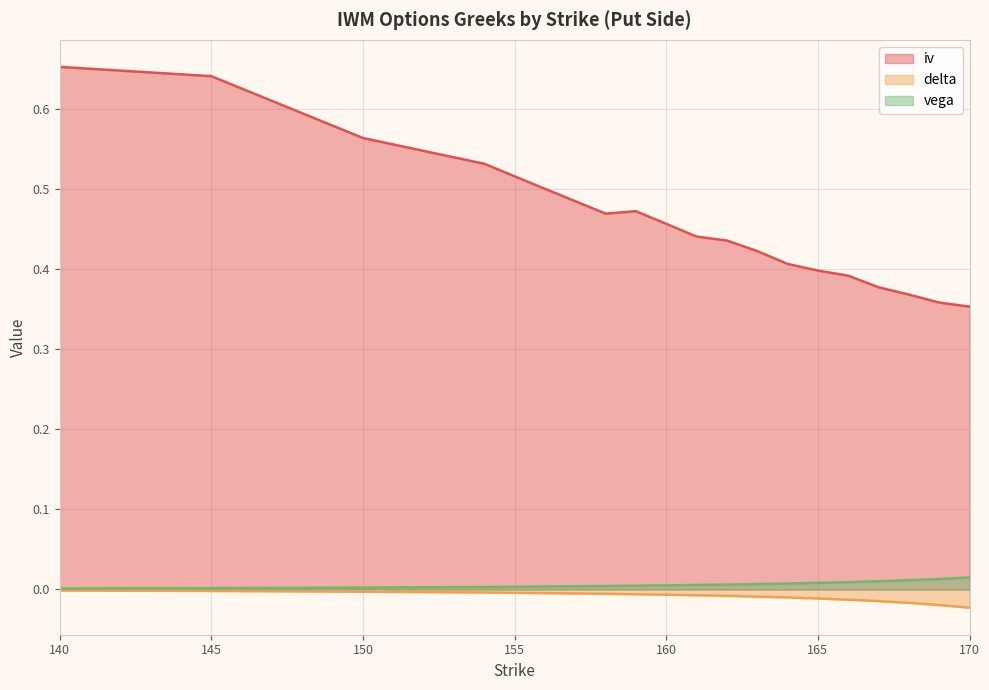

Reading left to right, what are all the values shown in this chart?

iv: 140=0.7	145=0.6	150=0.6	154=0.5	155=0.5	156=0.5	157=0.5	158=0.5	159=0.5	160=0.5	161=0.4	162=0.4	163=0.4	164=0.4	165=0.4	166=0.4	167=0.4	168=0.4	169=0.4	170=0.4
delta: 140=-0.0	145=-0.0	150=-0.0	154=-0.0	155=-0.0	156=-0.0	157=-0.0	158=-0.0	159=-0.0	160=-0.0	161=-0.0	162=-0.0	163=-0.0	164=-0.0	165=-0.0	166=-0.0	167=-0.0	168=-0.0	169=-0.0	170=-0.0
vega: 140=0.0	145=0.0	150=0.0	154=0.0	155=0.0	156=0.0	157=0.0	158=0.0	159=0.0	160=0.0	161=0.0	162=0.0	163=0.0	164=0.0	165=0.0	166=0.0	167=0.0	168=0.0	169=0.0	170=0.0